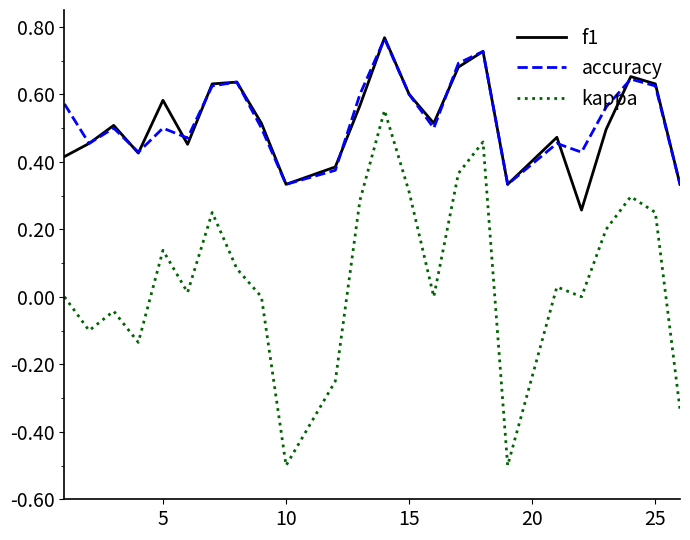

What is the minimum value for kappa?

-0.5